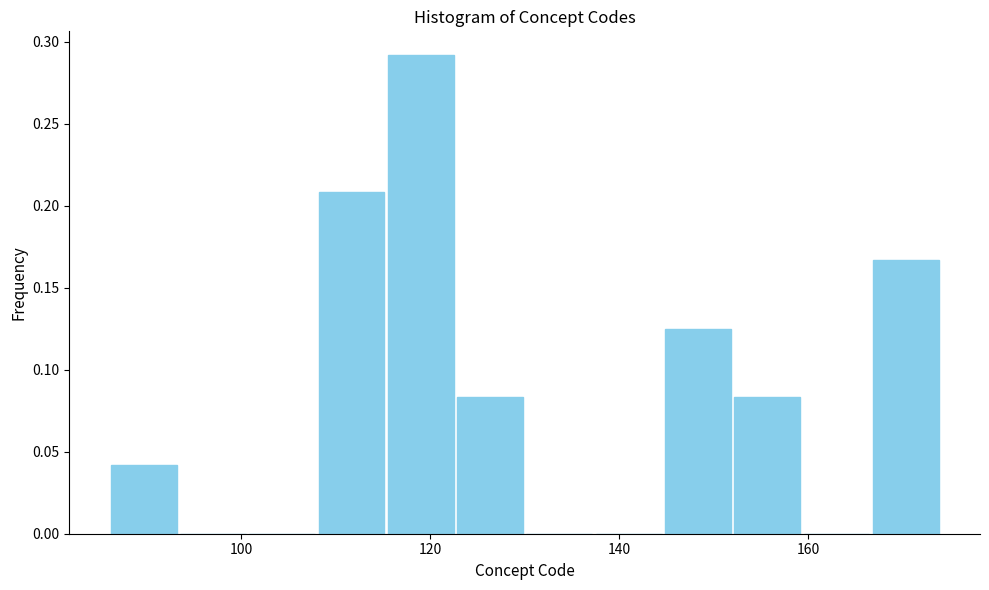

Read against the x-axis, roughly where is the centre of the tallest bar?

120